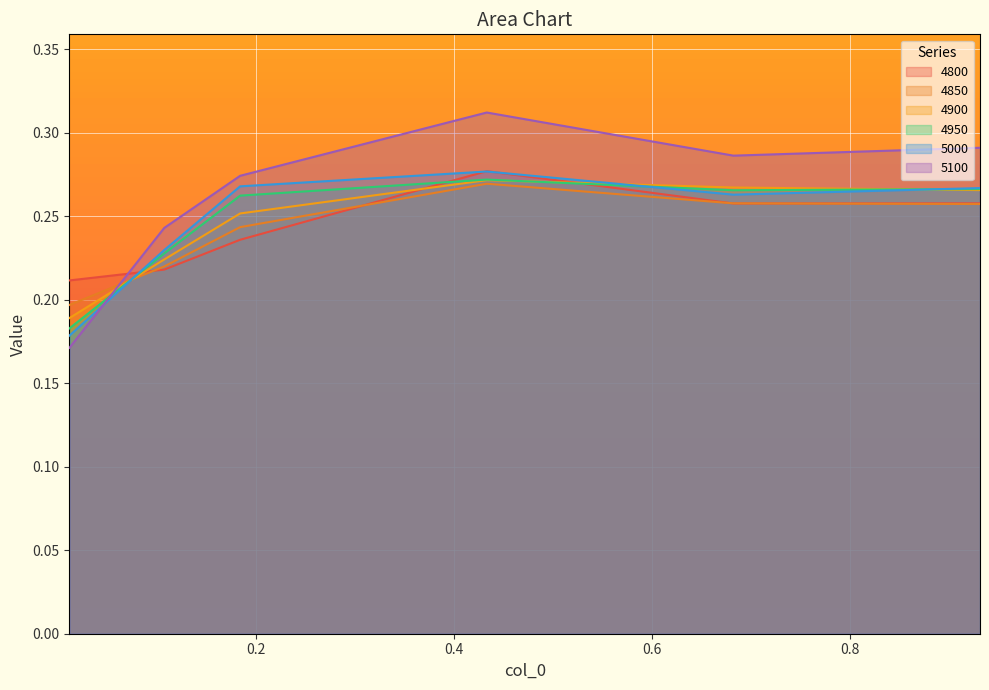

What is the total value across all series at 0.1068493150684932?

1.4